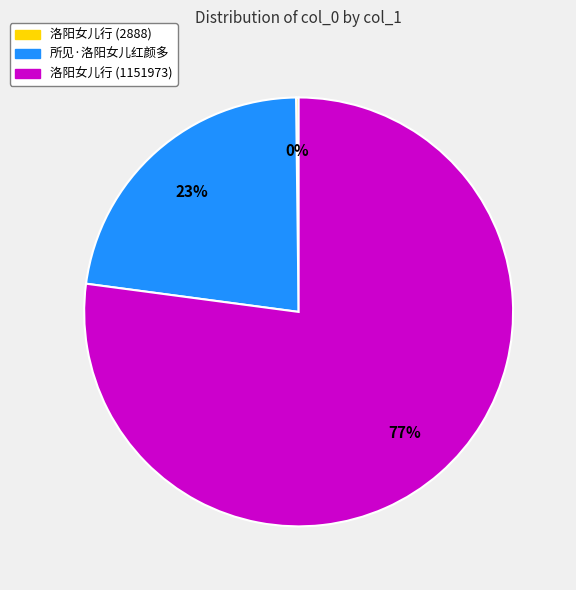

Is it true that 洛阳女儿行 (1151973) is 87% of the pie?

False